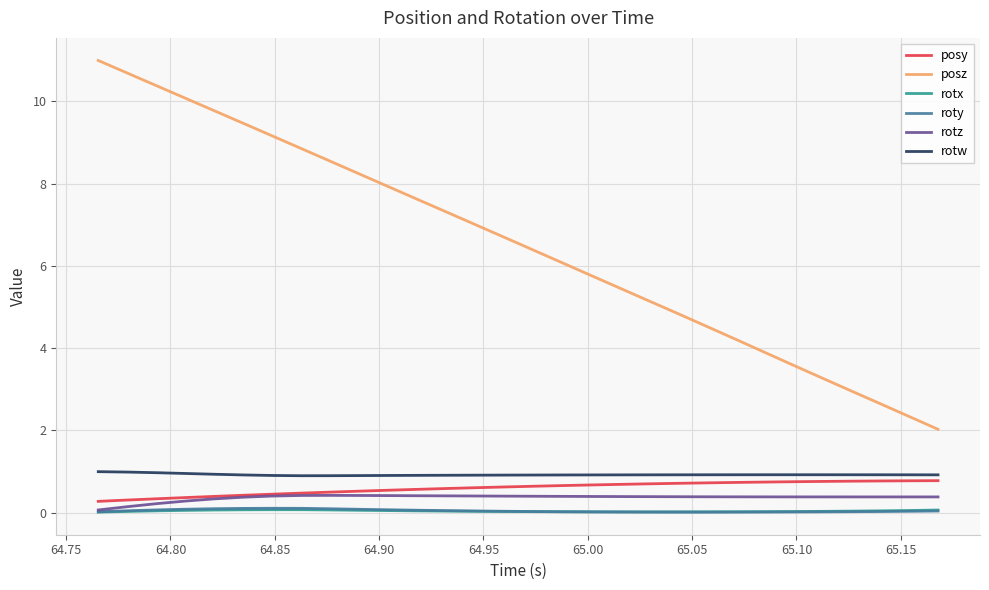

Which series has the largest range (max minus min)?

posz